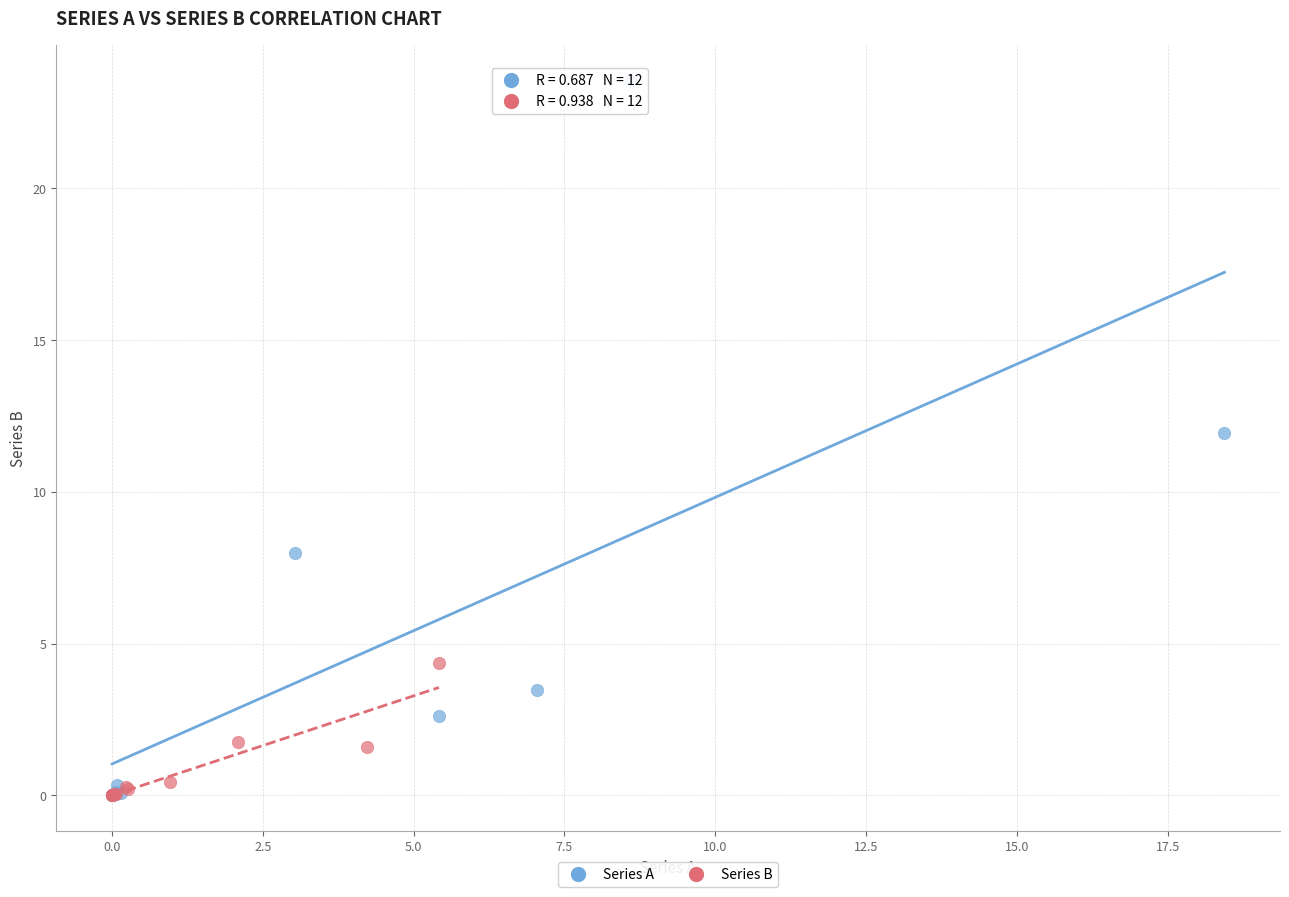

Which series reaches the maximum Y coordinate?

Series A